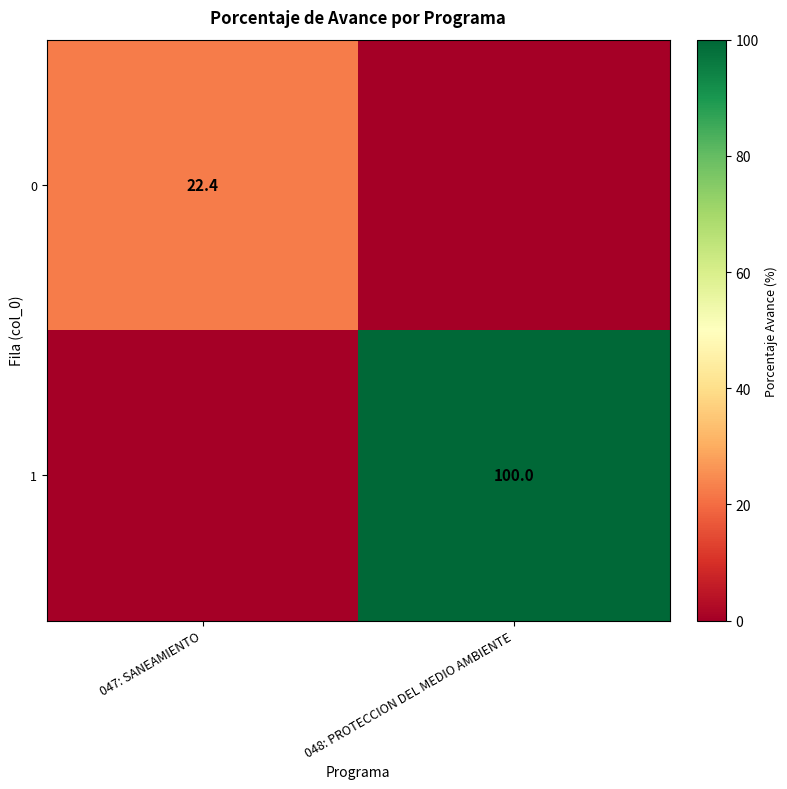

True or false: 1 has a value of 100.0 at 048: PROTECCION DEL MEDIO AMBIENTE.

True